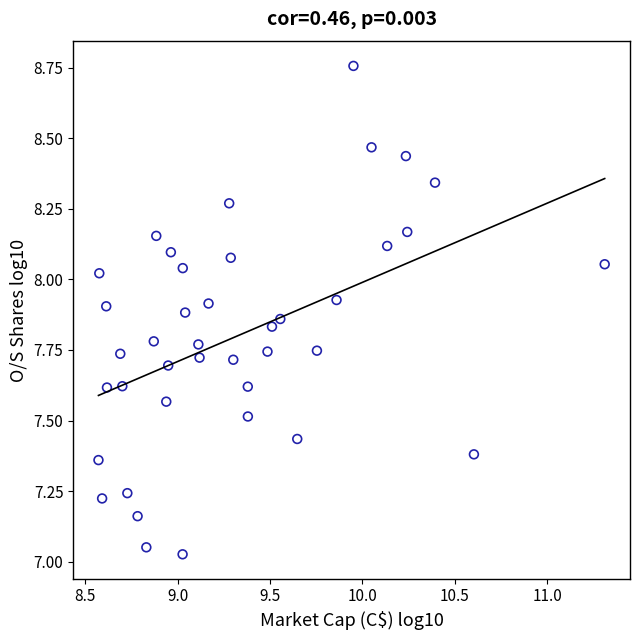

What is the range of X values (max minus min)?

2.7